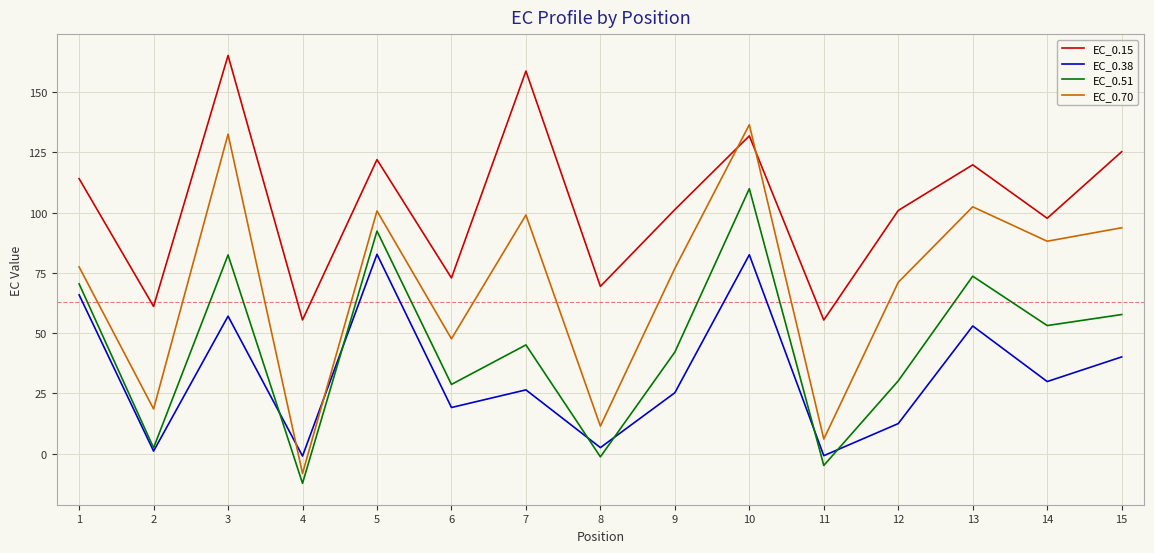

What is the maximum value shown in the chart?

165.2